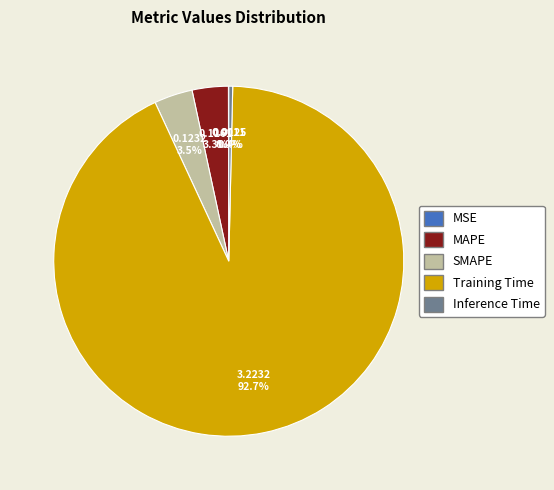

Combined, do MAPE and Inference Time account for over 50%?

No